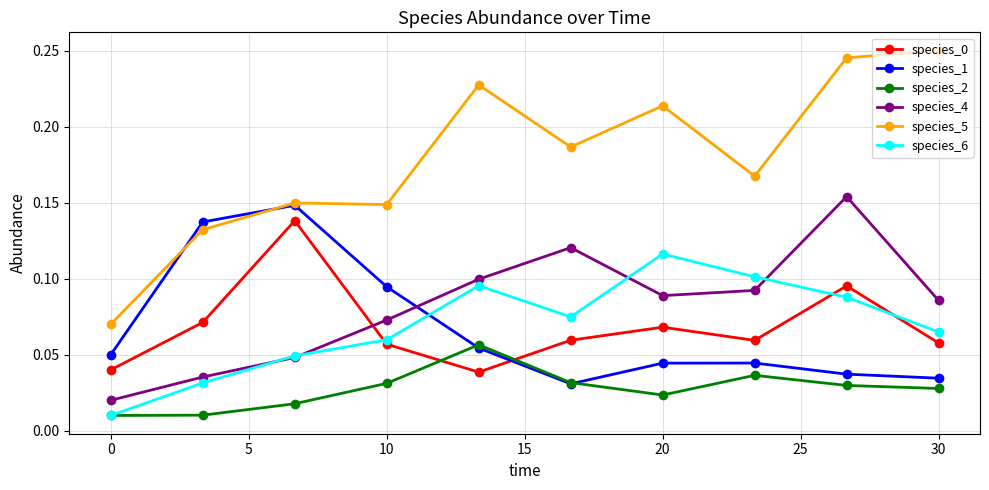

How many interior local valleys does the species_6 series have?

1